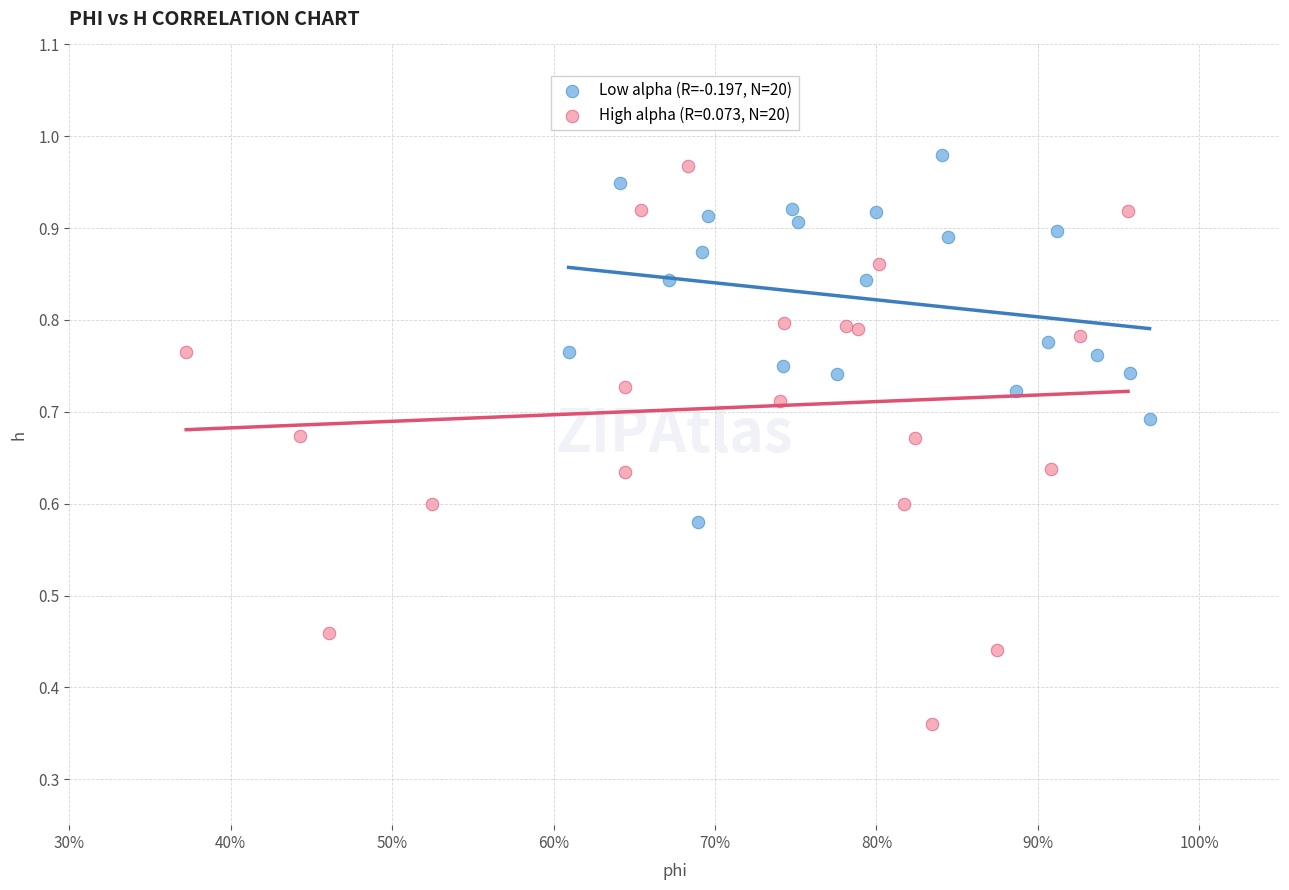

Which series reaches the minimum Y coordinate?

High alpha (R=0.073, N=20)